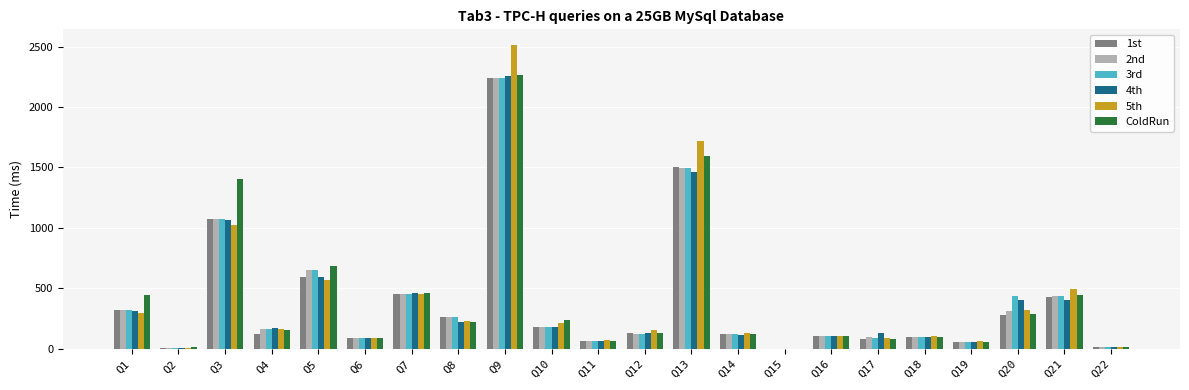

At which category is the sum across all series the highest?

Q9